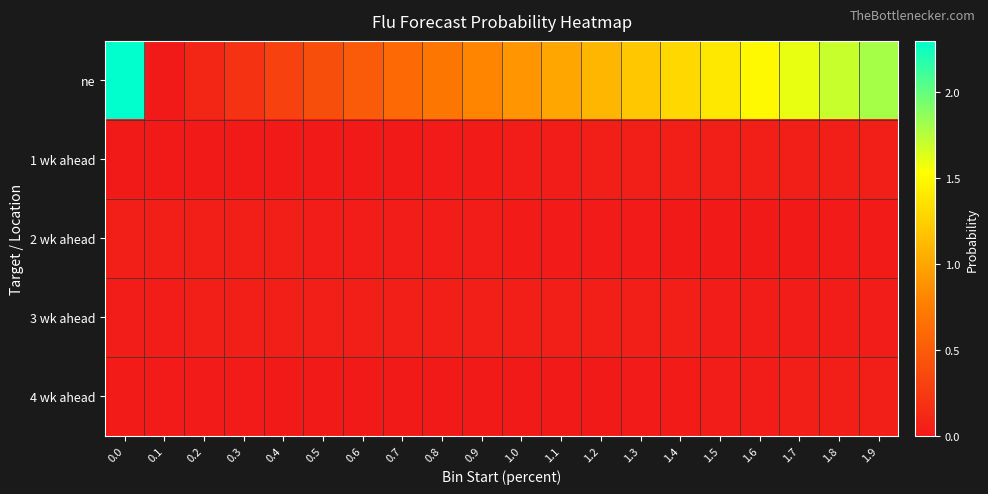

Reading left to right, transcribe all the data shown in this chart.

ne: 0.0=2.3	0.1=0.0	0.2=0.1	0.3=0.2	0.4=0.3	0.5=0.4	0.6=0.5	0.7=0.6	0.8=0.7	0.9=0.8	1.0=0.9	1.1=1.0	1.2=1.1	1.3=1.2	1.4=1.3	1.5=1.4	1.6=1.5	1.7=1.6	1.8=1.7	1.9=1.8
1 wk ahead: 0.0=0.0	0.1=0.0	0.2=0.0	0.3=0.0	0.4=0.0	0.5=0.0	0.6=0.0	0.7=0.0	0.8=0.0	0.9=0.0	1.0=0.0	1.1=0.0	1.2=0.0	1.3=0.0	1.4=0.0	1.5=0.0	1.6=0.0	1.7=0.0	1.8=0.0	1.9=0.0
2 wk ahead: 0.0=0.0	0.1=0.0	0.2=0.0	0.3=0.0	0.4=0.0	0.5=0.0	0.6=0.0	0.7=0.0	0.8=0.0	0.9=0.0	1.0=0.0	1.1=0.0	1.2=0.0	1.3=0.0	1.4=0.0	1.5=0.0	1.6=0.0	1.7=0.0	1.8=0.0	1.9=0.0
3 wk ahead: 0.0=0.0	0.1=0.0	0.2=0.0	0.3=0.0	0.4=0.0	0.5=0.0	0.6=0.0	0.7=0.0	0.8=0.0	0.9=0.0	1.0=0.0	1.1=0.0	1.2=0.0	1.3=0.0	1.4=0.0	1.5=0.0	1.6=0.0	1.7=0.0	1.8=0.0	1.9=0.0
4 wk ahead: 0.0=0.0	0.1=0.0	0.2=0.0	0.3=0.0	0.4=0.0	0.5=0.0	0.6=0.0	0.7=0.0	0.8=0.0	0.9=0.0	1.0=0.0	1.1=0.0	1.2=0.0	1.3=0.0	1.4=0.0	1.5=0.0	1.6=0.0	1.7=0.0	1.8=0.0	1.9=0.0